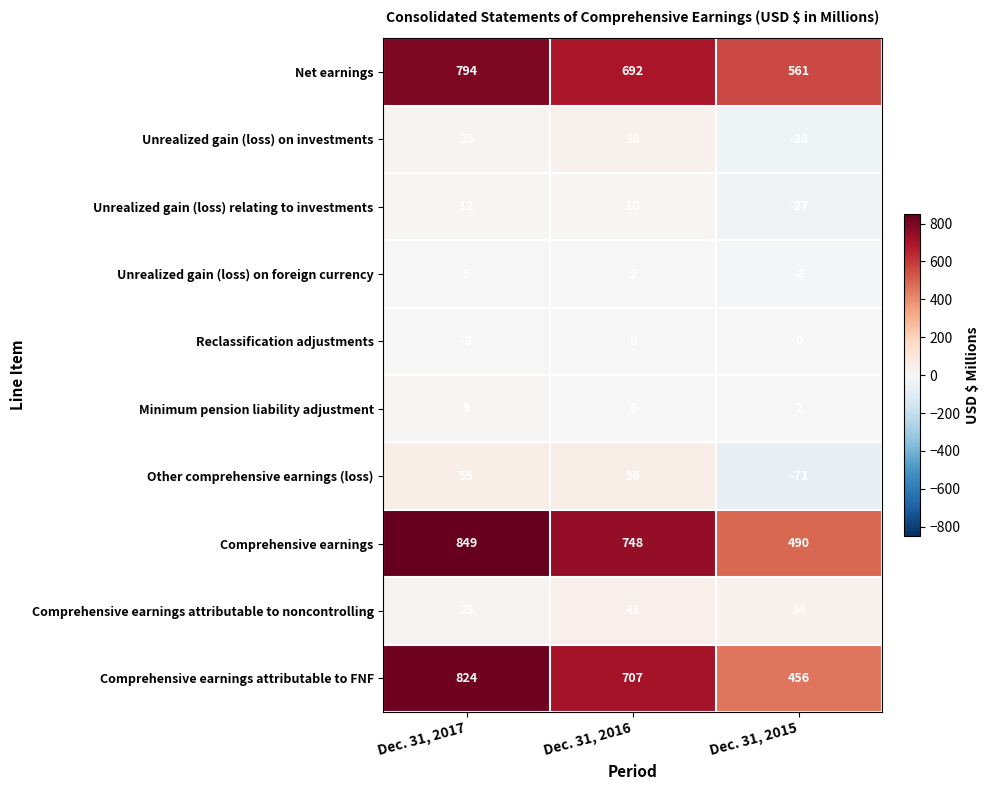

At Dec. 31, 2016, list the series in order from smallest to largest.

Reclassification adjustments, Unrealized gain (loss) on foreign currency, Minimum pension liability adjustment, Unrealized gain (loss) relating to investments, Unrealized gain (loss) on investments, Comprehensive earnings attributable to noncontrolling, Other comprehensive earnings (loss), Net earnings, Comprehensive earnings attributable to FNF, Comprehensive earnings